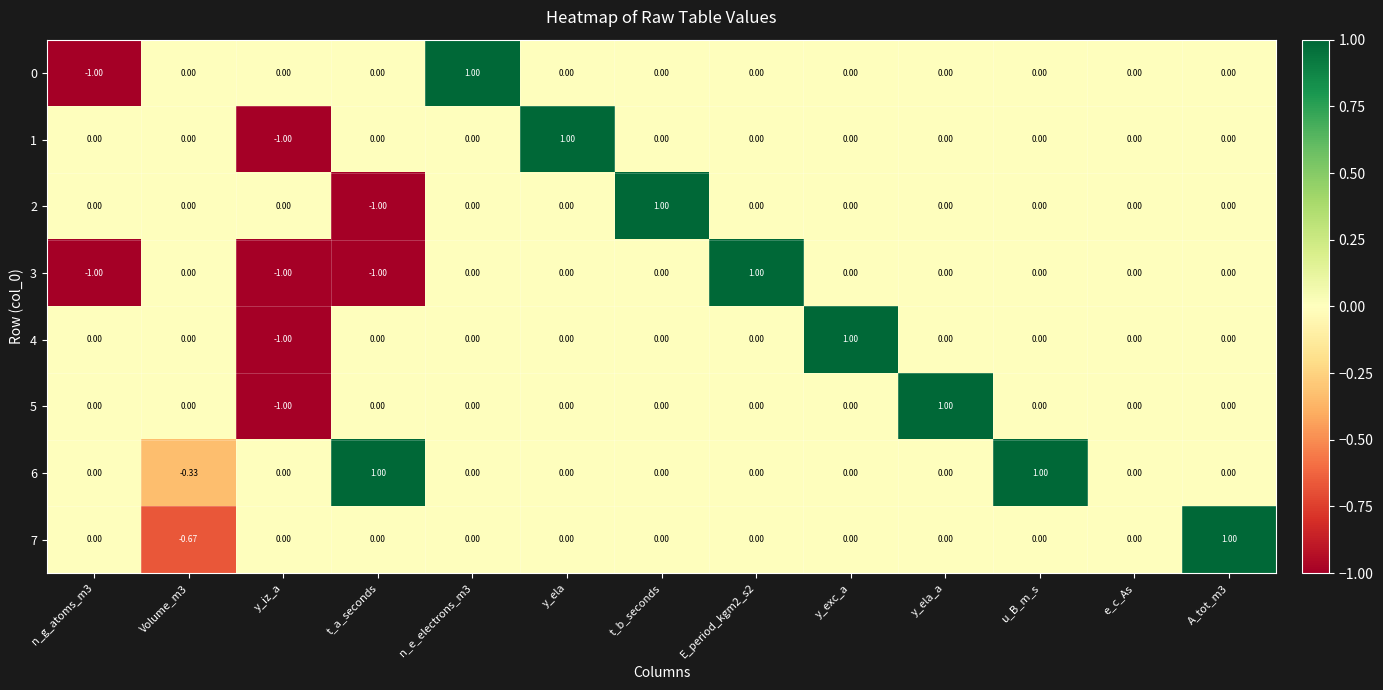

How many values in 1 are below zero?

1